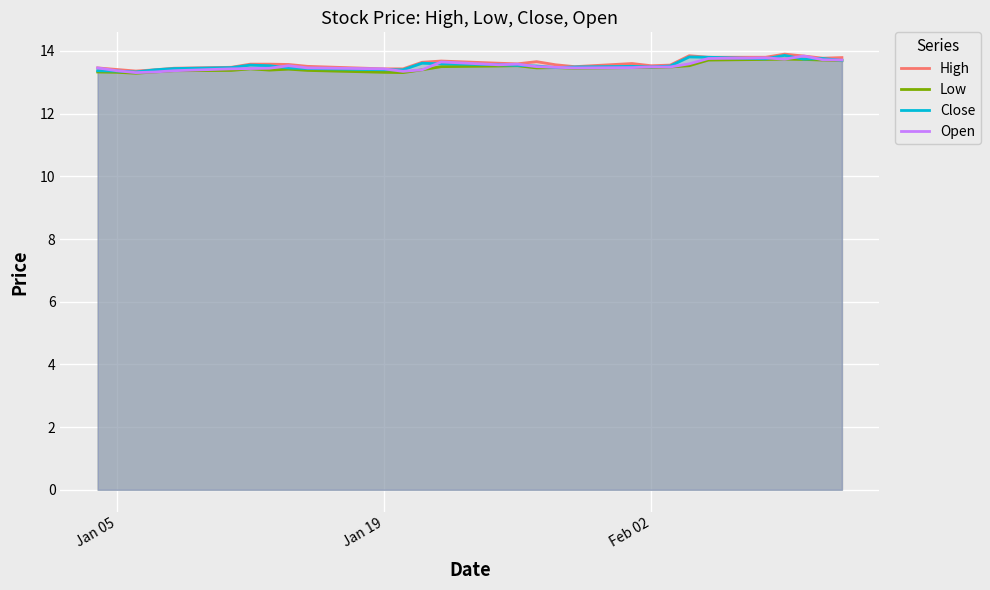

How many lines are shown in the chart?

4